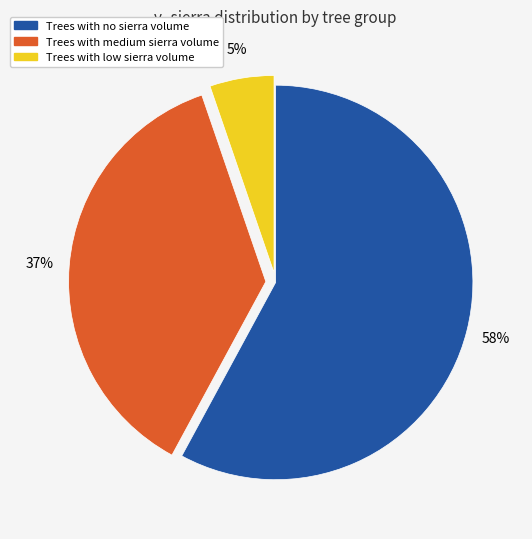

Rank the categories by value from lowest to highest.

Trees with low sierra volume, Trees with medium sierra volume, Trees with no sierra volume